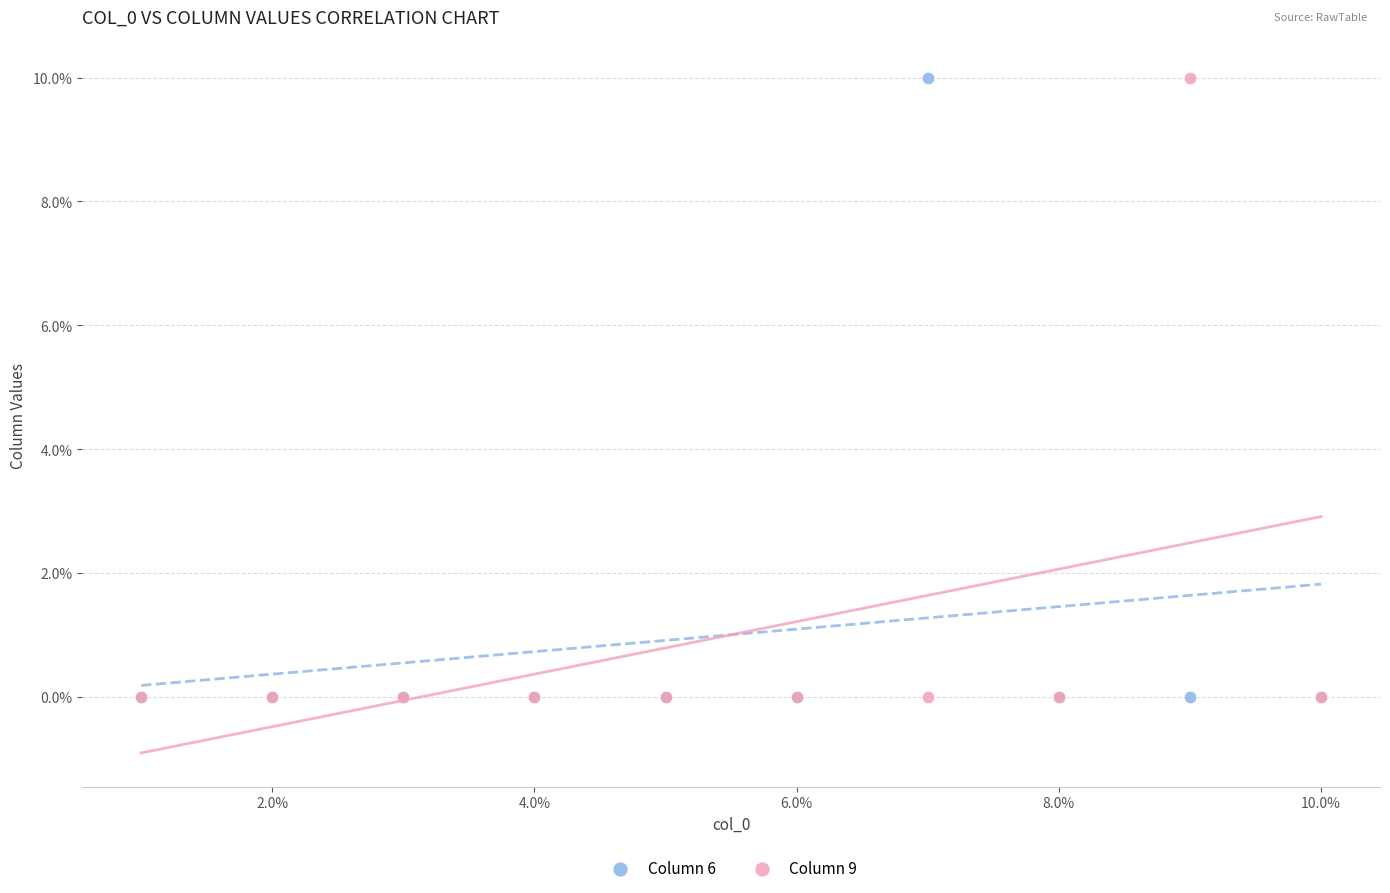

What are all the series names shown in the legend?

Column 6, Column 9